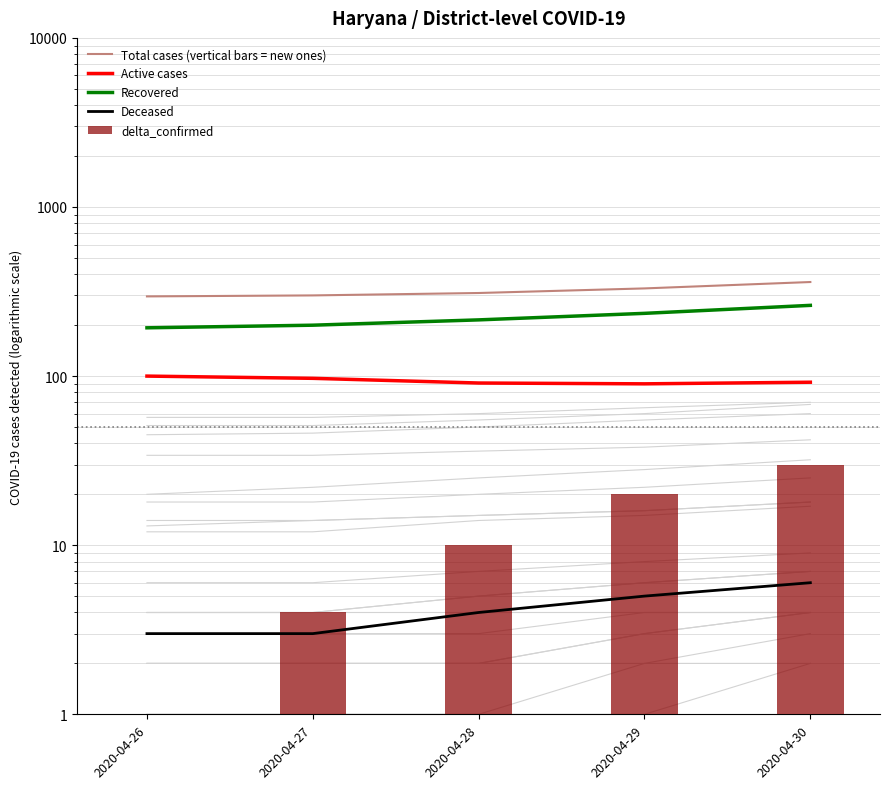

Which category has the highest value in the delta_confirmed series?

2020-04-30